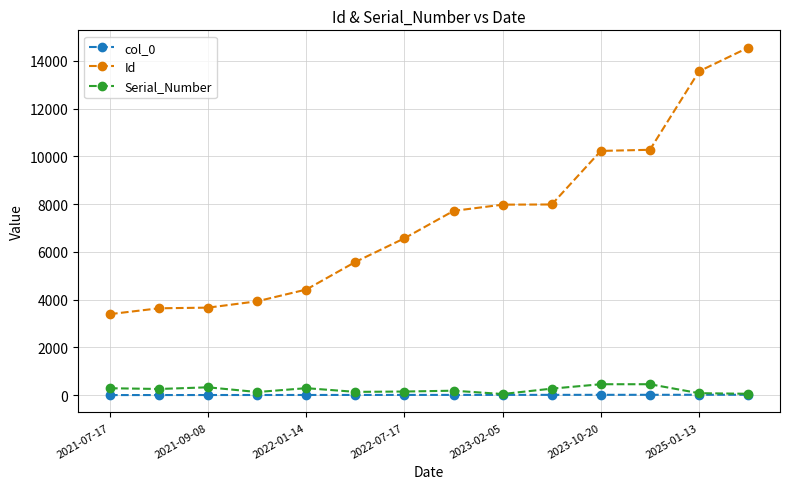

Which series has the largest range (max minus min)?

Id